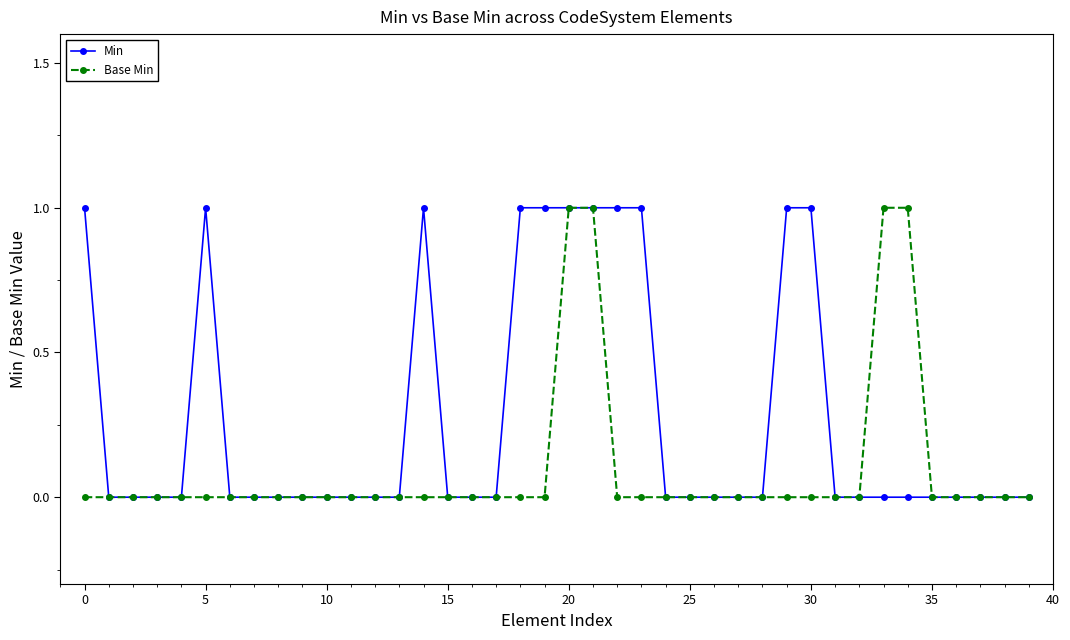

Which series has the largest total across all categories?

Min